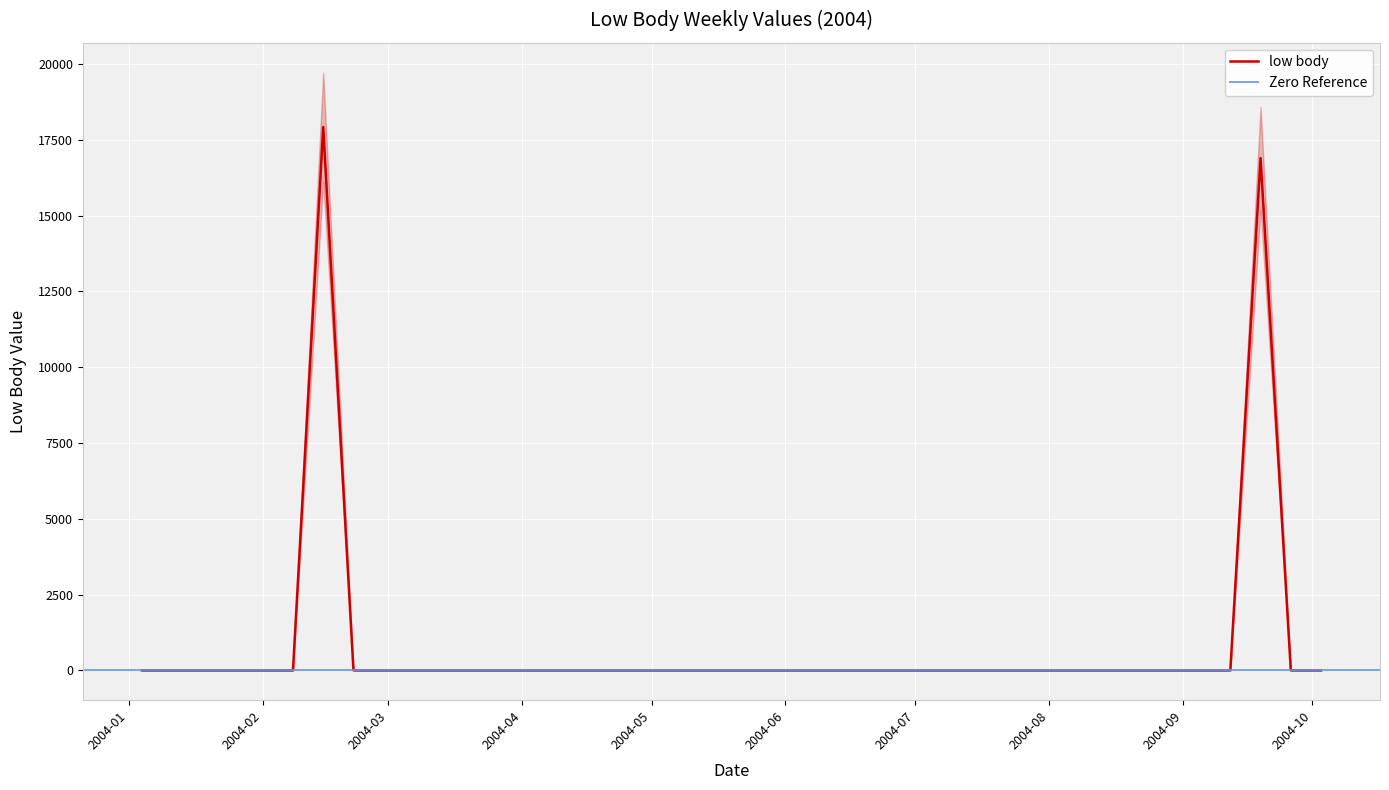

What is the highest value of the low body series?

17922.9